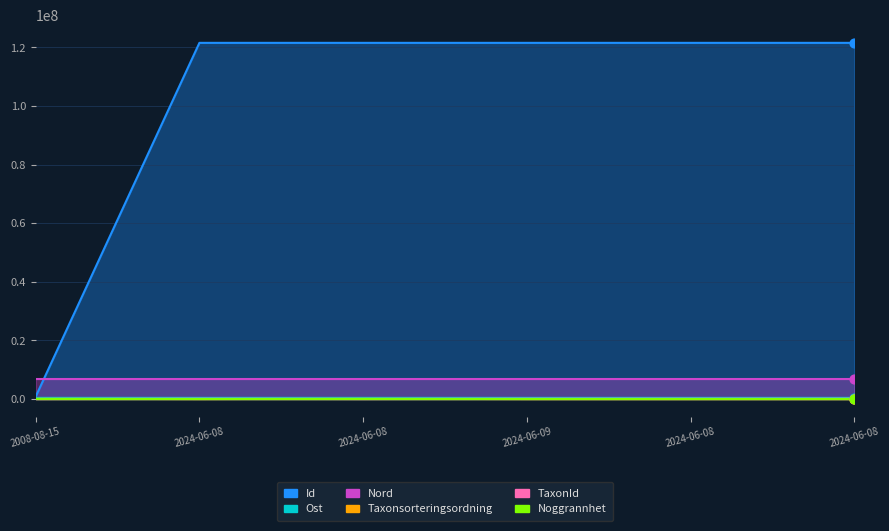

Is the value of Noggrannhet at 2008-08-15 greater than the value of TaxonId at 2024-06-08?

No